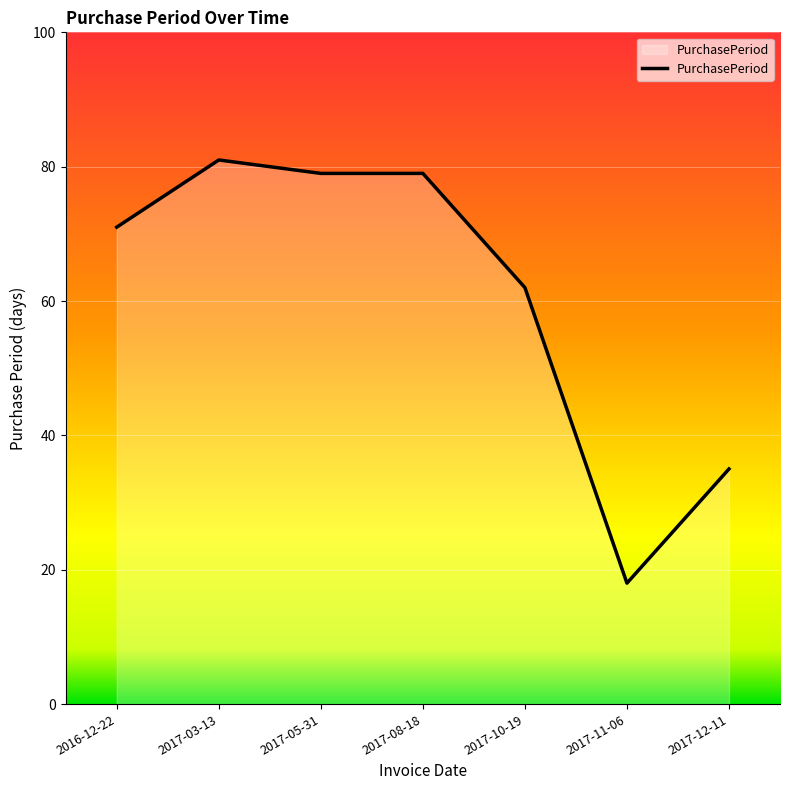

At which category does the chart reach its peak across all series?

2017-03-13